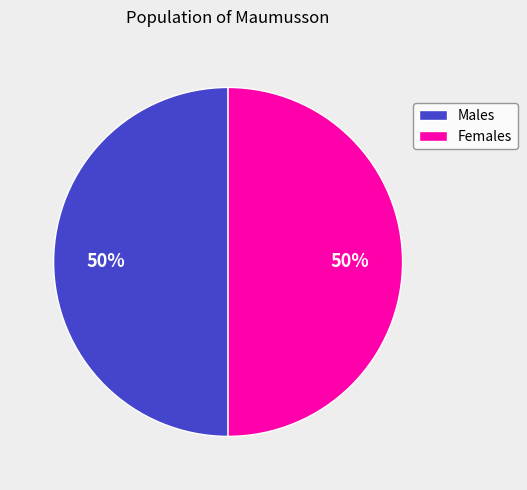

To the nearest percent, what is the average slice percentage?

50%